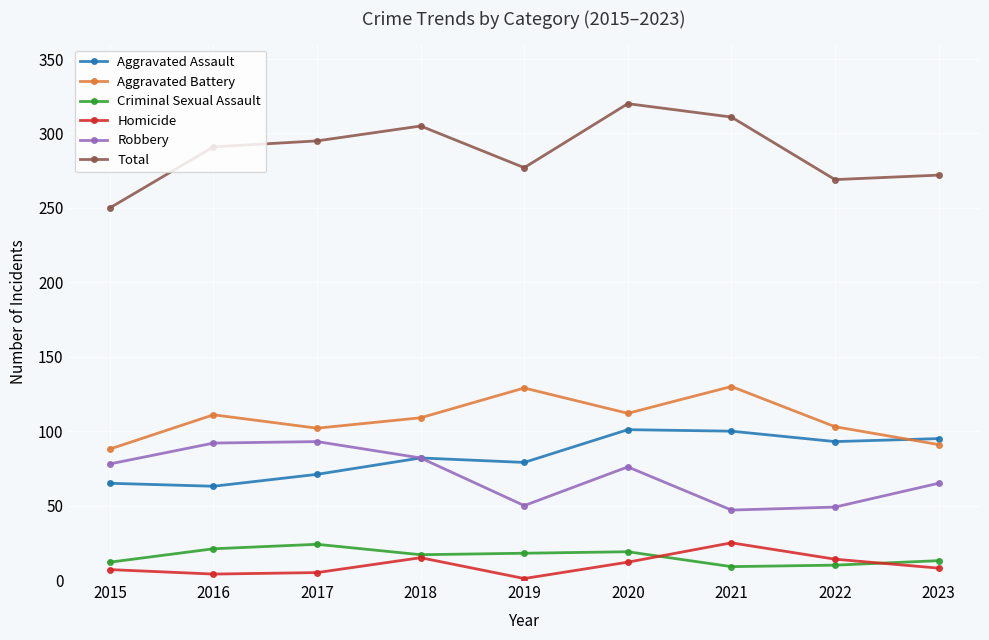

The value of Total at 2022 is 141. True or false?

False